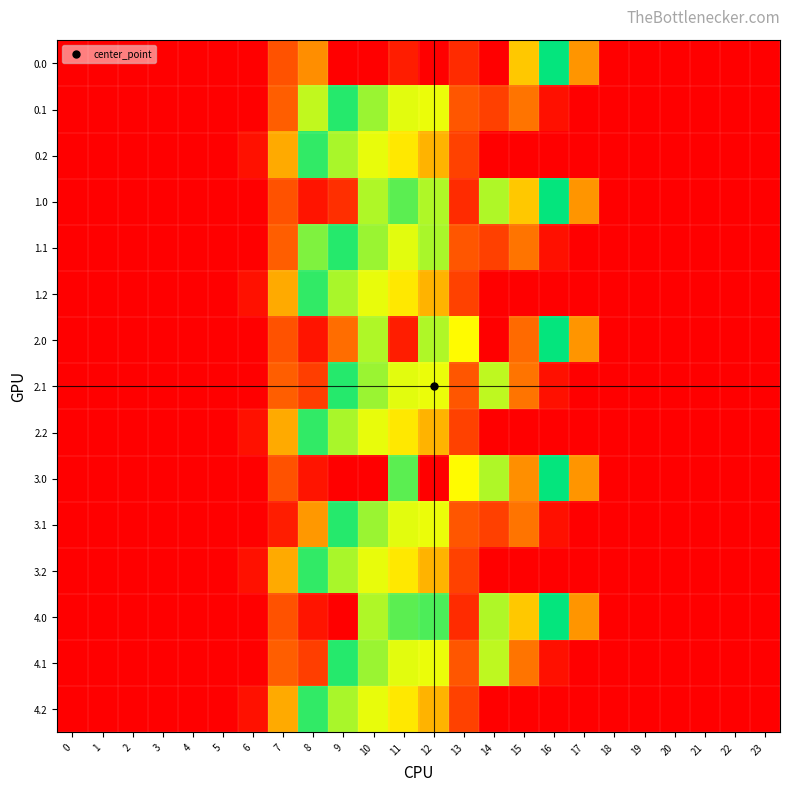

At how many categories does at least one series exceed 944?

2